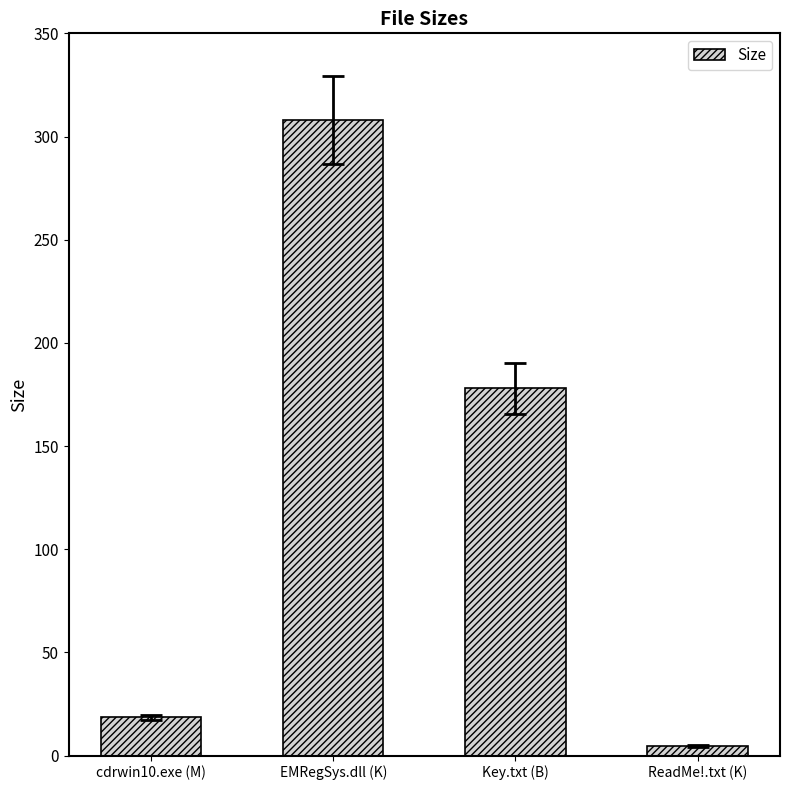

At which category does the chart reach its minimum across all series?

ReadMe!.txt (K)